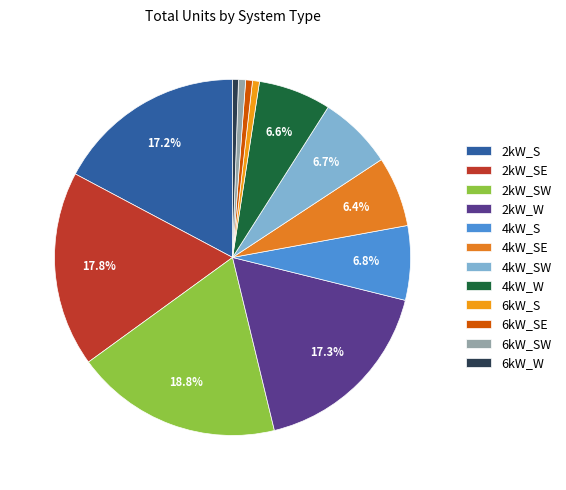

Count the number of slices in the pie.

12